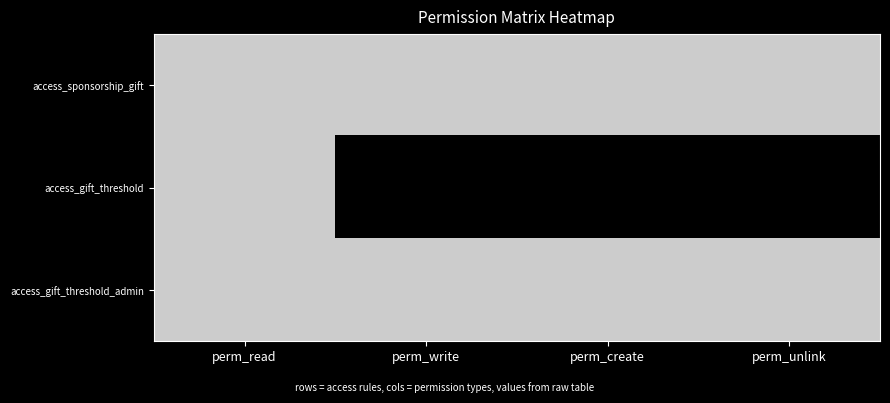

What is the maximum value shown in the chart?

1